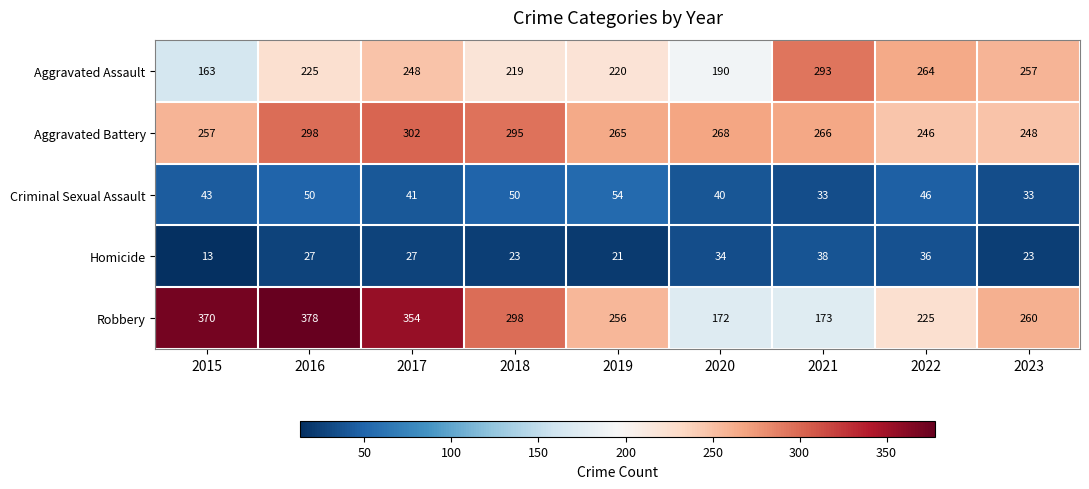

Which label corresponds to the largest value in the chart?

2016